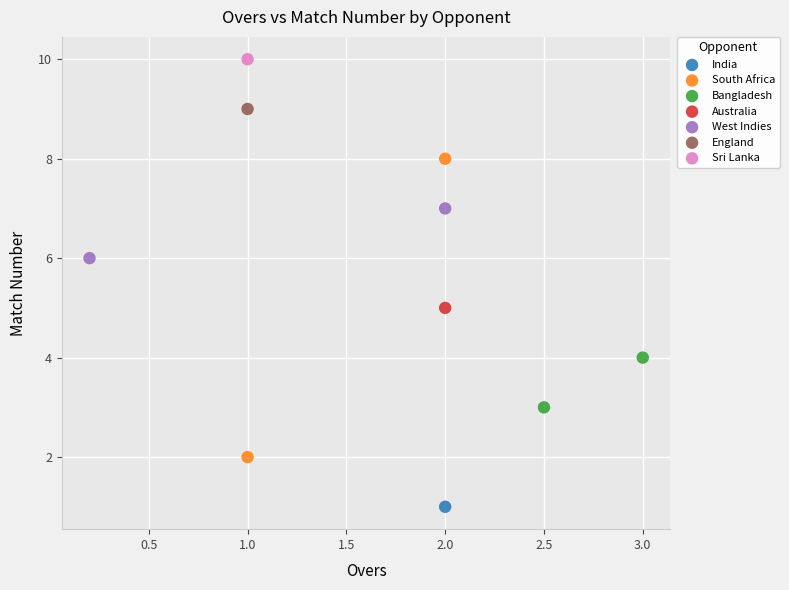

What are all the series names shown in the legend?

India, South Africa, Bangladesh, Australia, West Indies, England, Sri Lanka